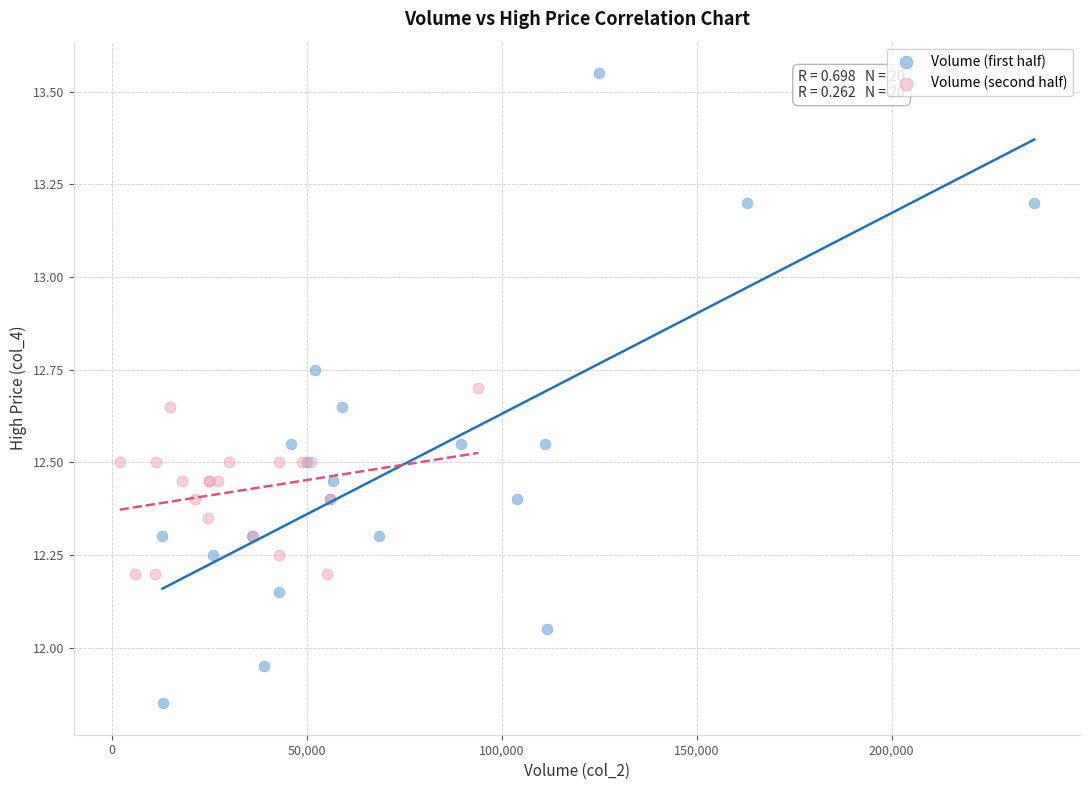

Which series contains the lowest Y value?

Volume (first half)